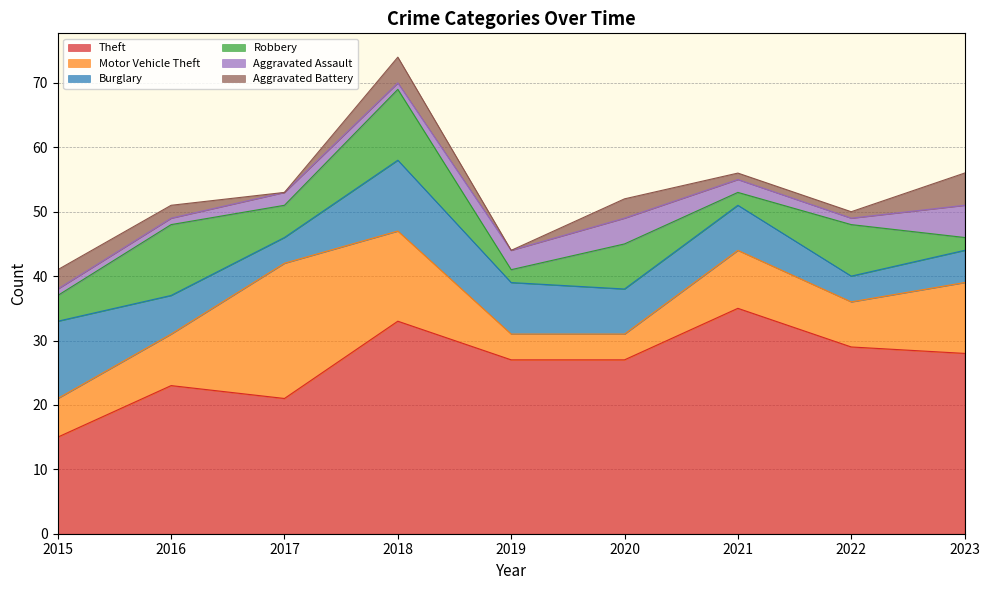

Where is Theft nearest to the value 25?

2016